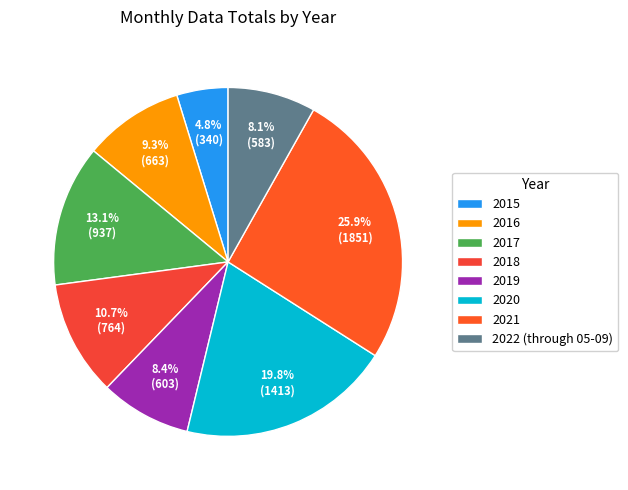

To the nearest percent, what portion does 2022 (through 05-09) represent?

8%